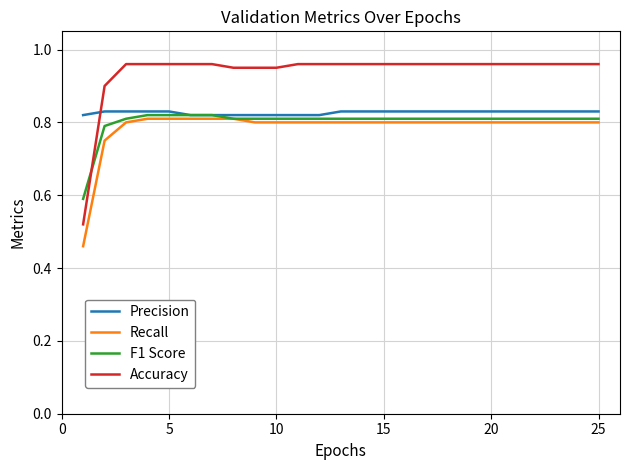

Which series has the largest range (max minus min)?

Accuracy